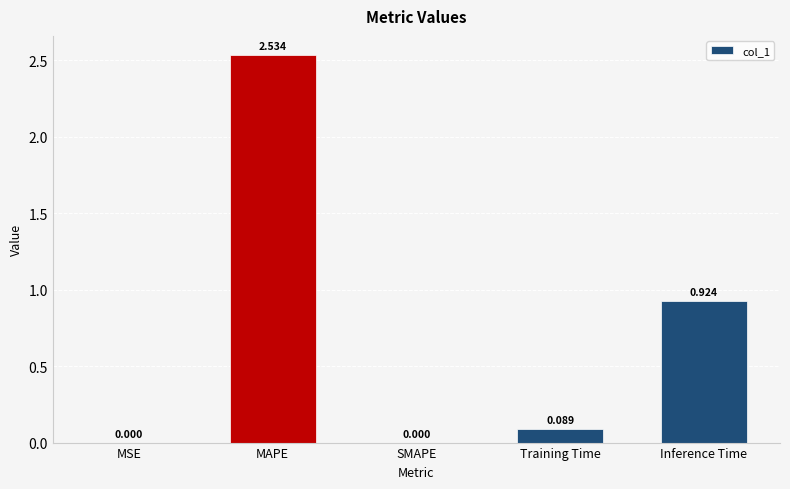

What is the average value?

0.7